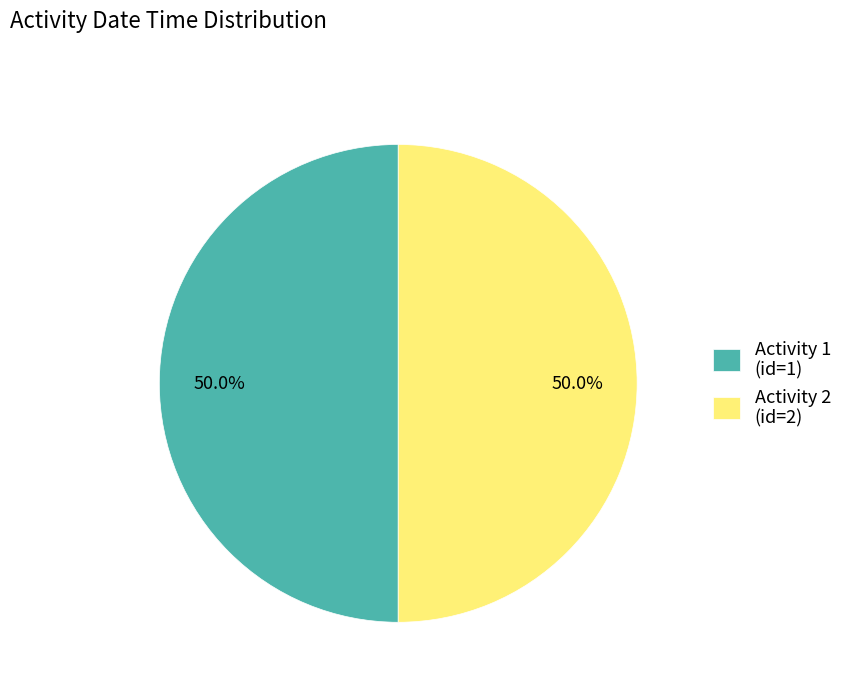

Do Activity 1 (id=1) and Activity 2 (id=2) together represent more than half of the pie?

Yes